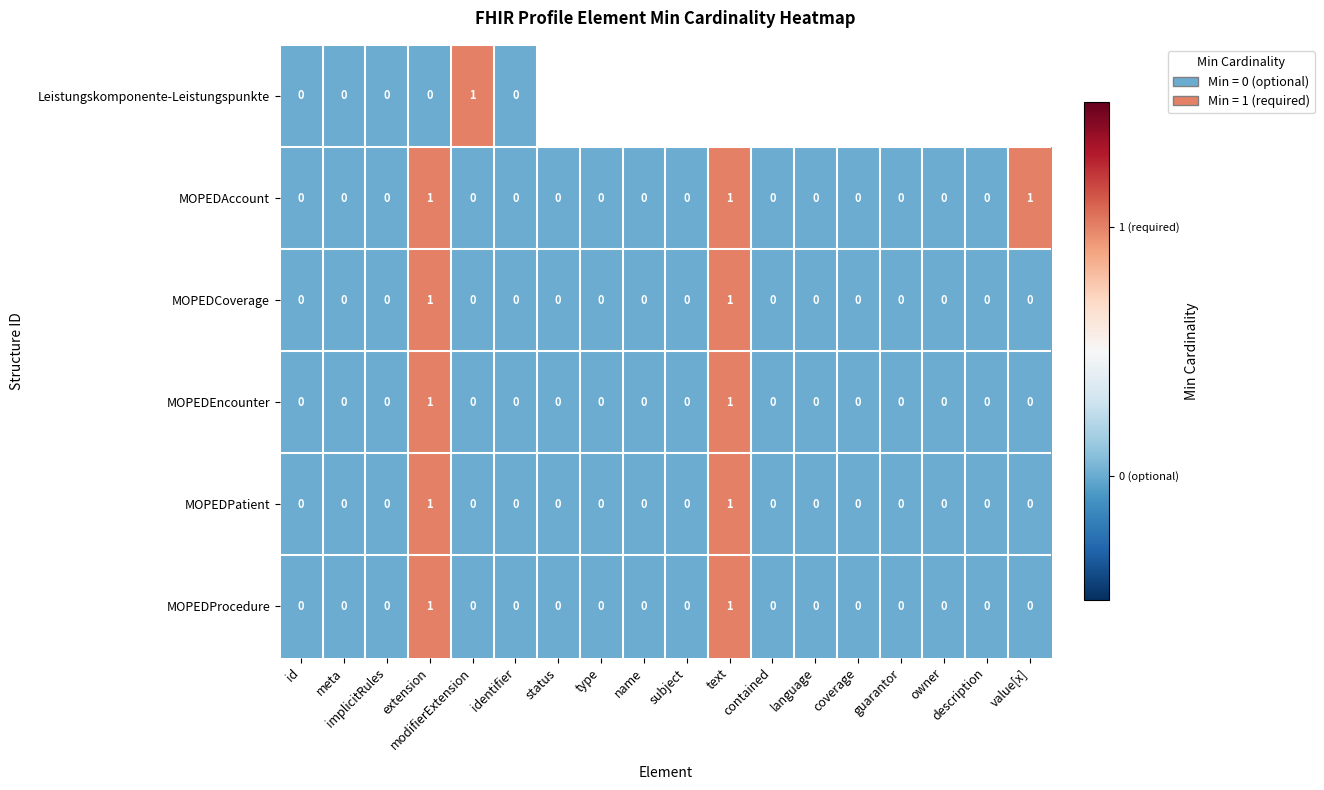

How many MOPEDEncounter values are between 0 and 1?

18